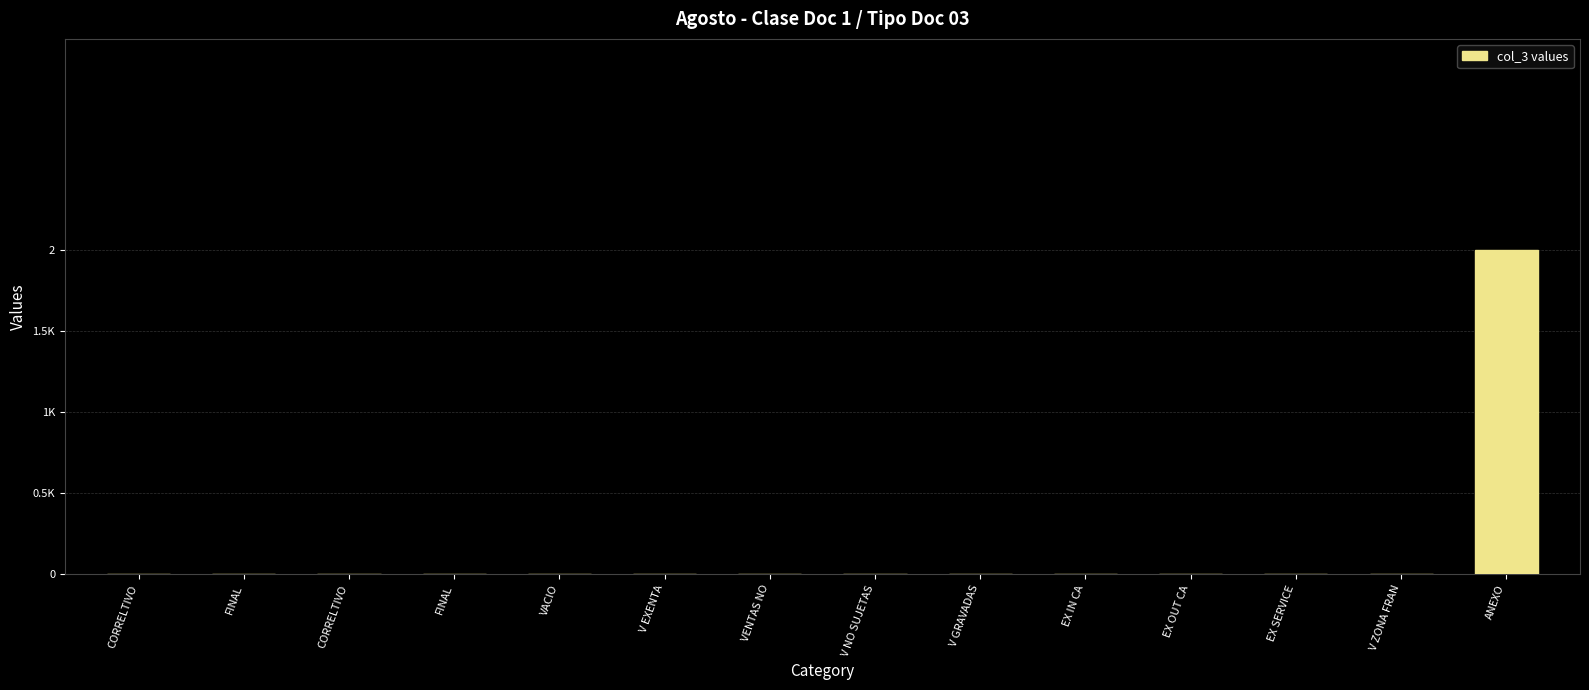

What is the sum of all values?

2